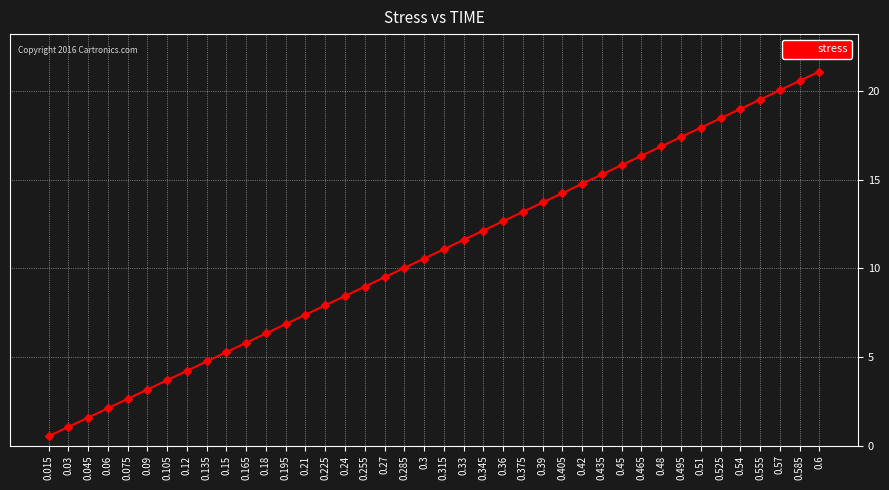

What is the label of the 28th point from the left?

0.42